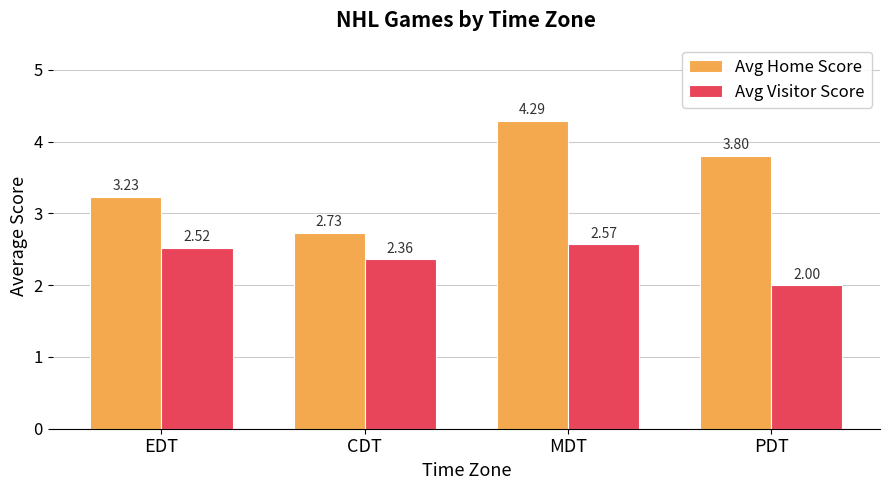

What is the difference between the second highest and second lowest values in the Avg Home Score series?

0.6